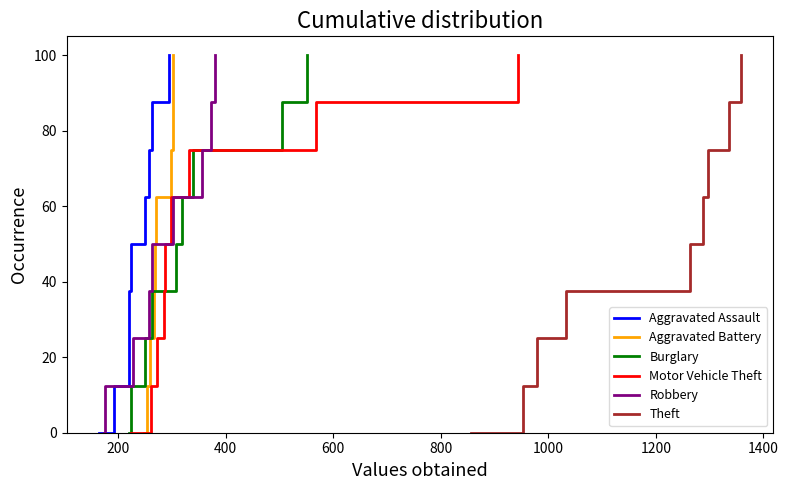

Rank the series by their maximum value, from highest to lowest.

Aggravated Assault, Aggravated Battery, Burglary, Motor Vehicle Theft, Robbery, Theft